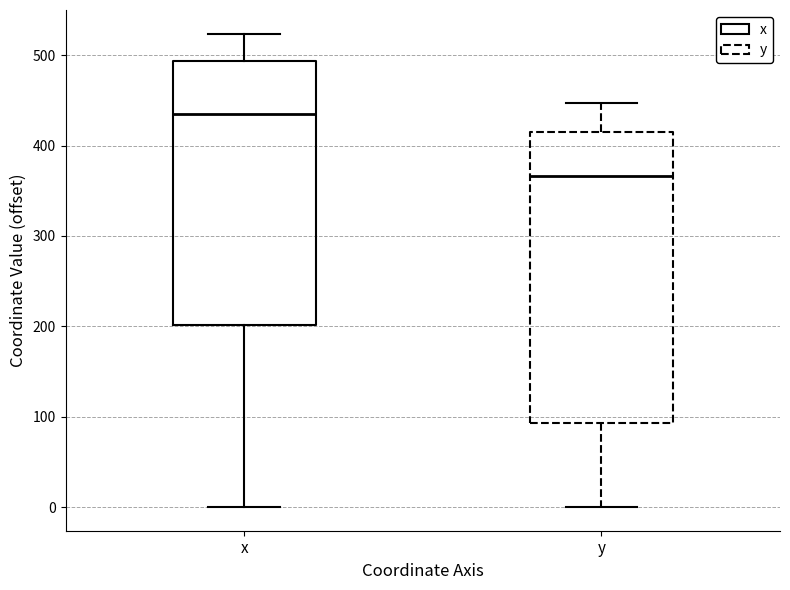

Which box has the highest median line?

x